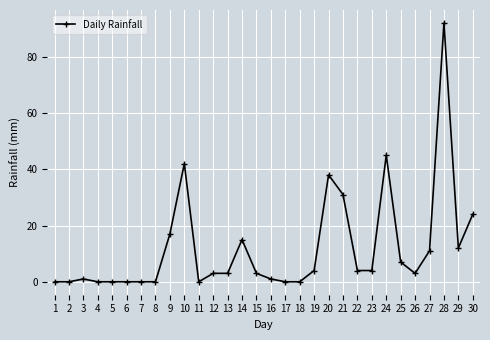

Count the number of data series in this chart.

1